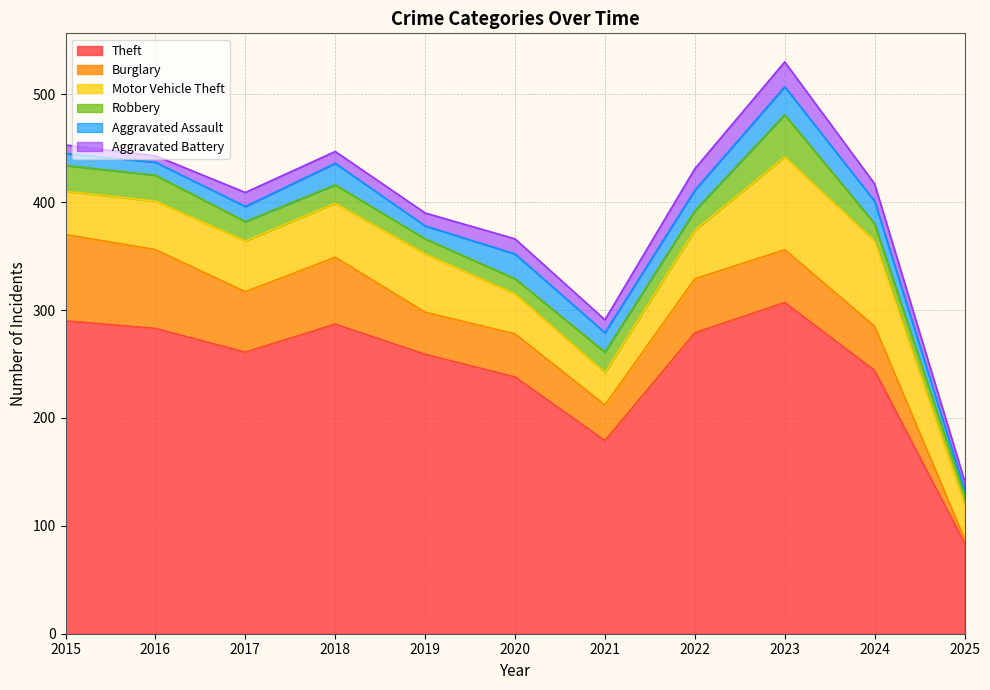

Between which two adjacent categories do Aggravated Assault and Robbery first intersect?

2017 and 2018